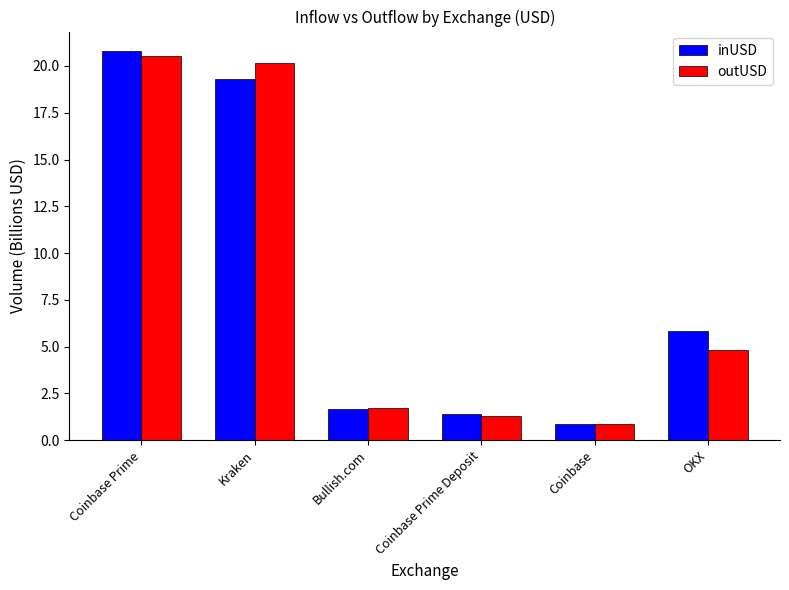

What value does the inUSD series have at Bullish.com?

1.7